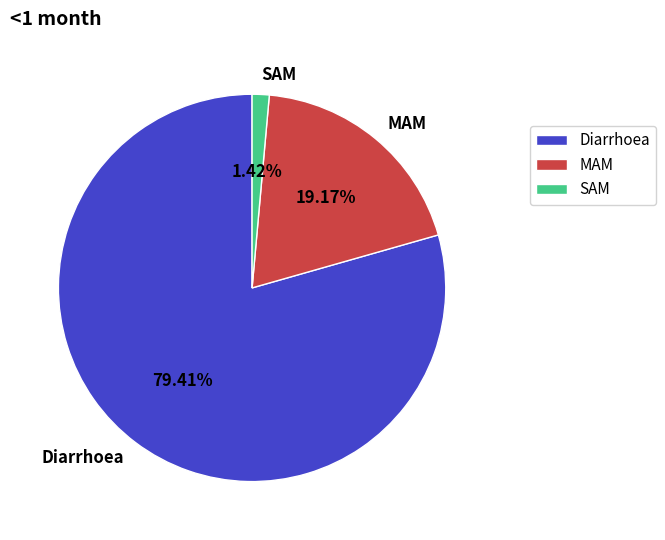

True or false: Diarrhoea accounts for 79% of the total.

True